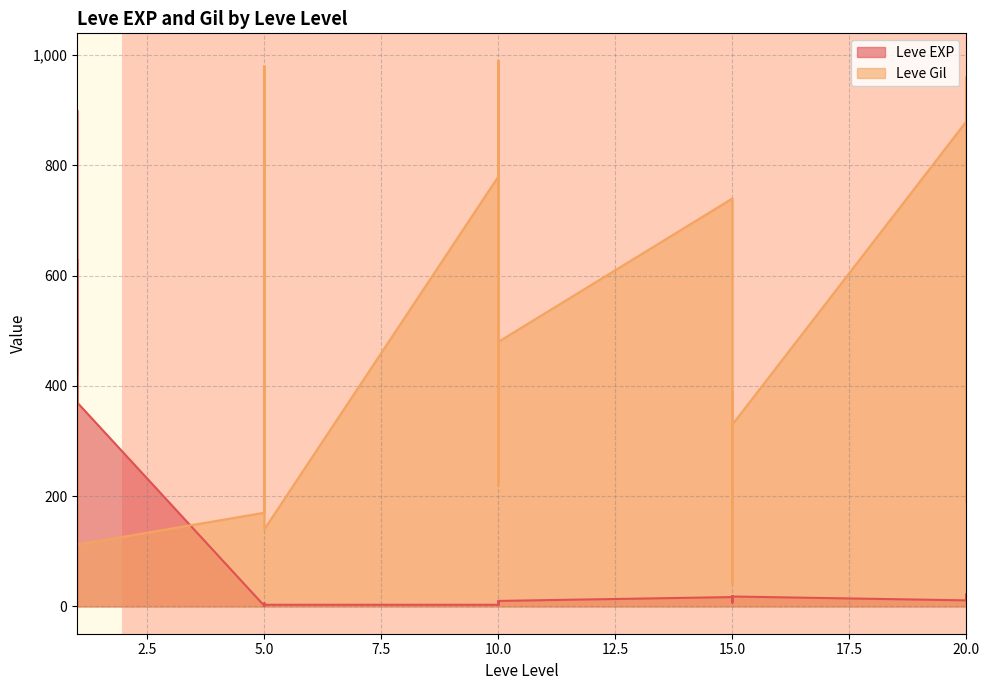

What is the difference between the Leve EXP values at 5 and 15?

14